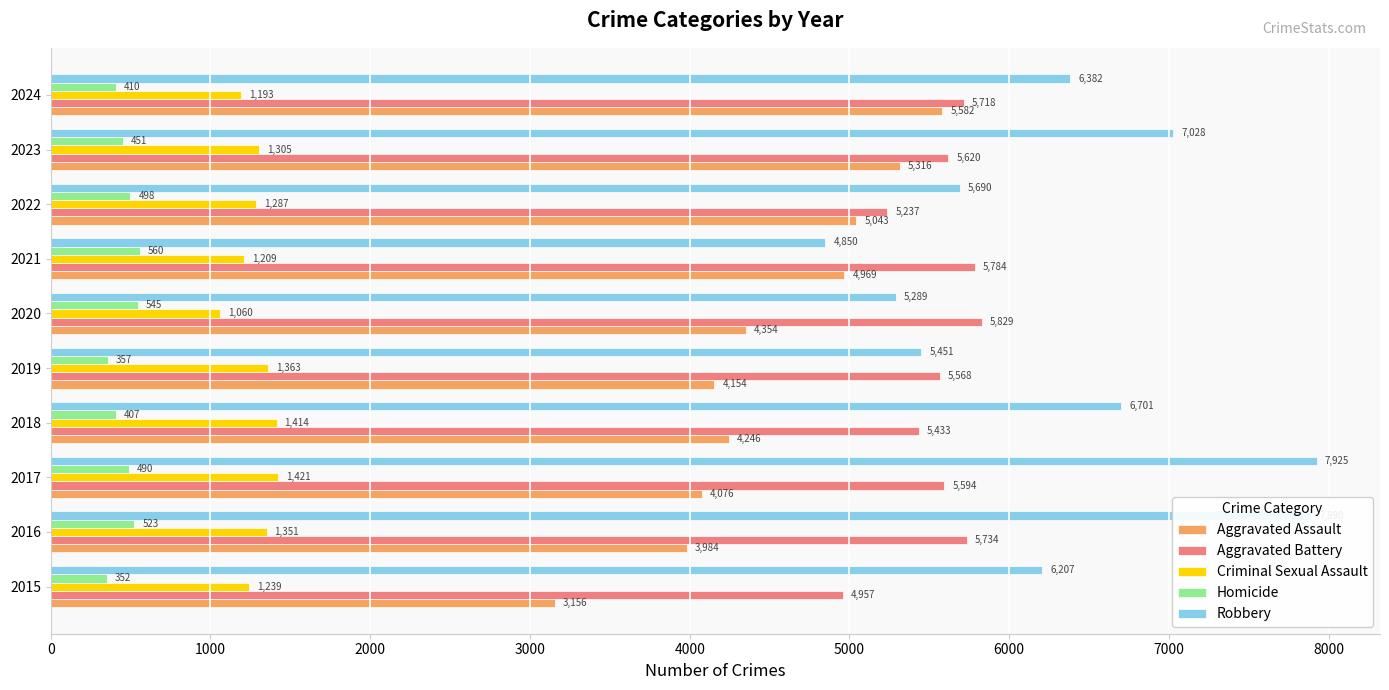

The Aggravated Battery series shows 7598 at 2020. True or false?

False